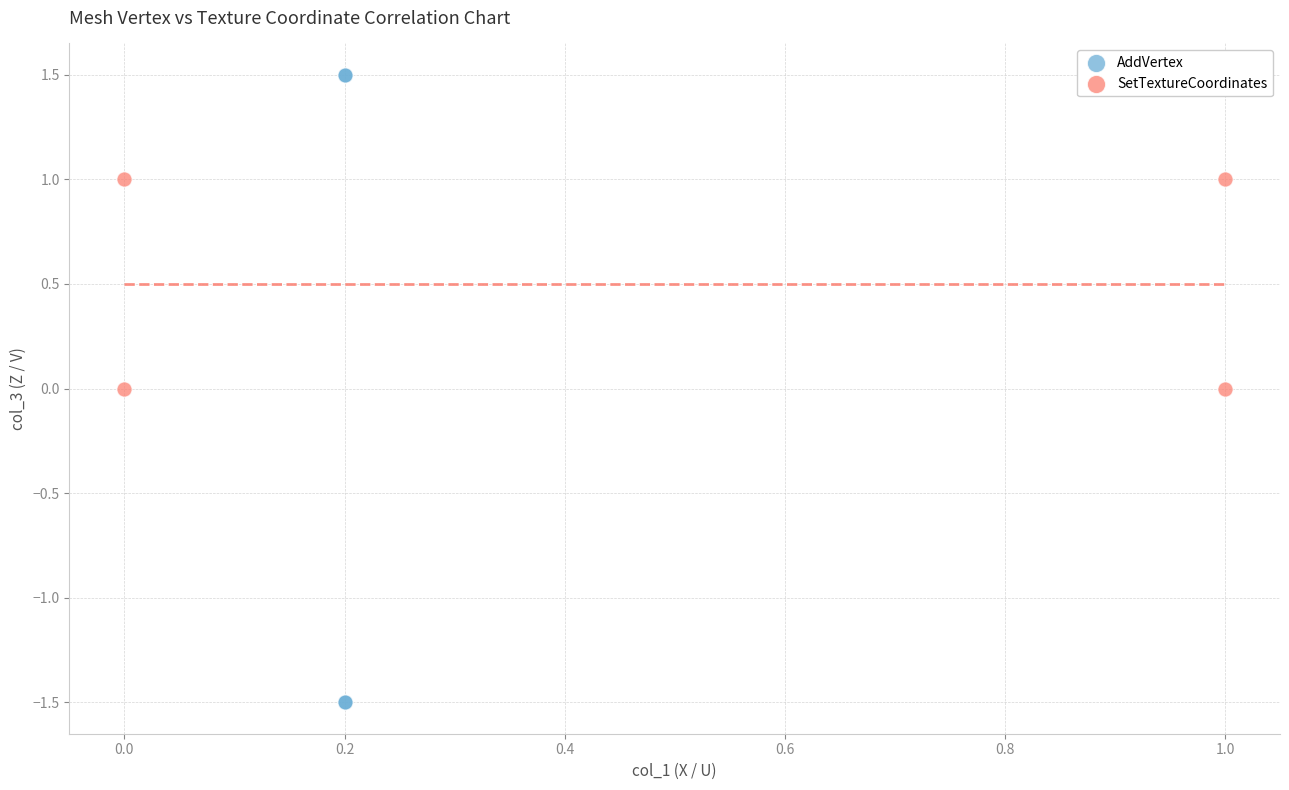

Which series contains the highest Y value?

AddVertex